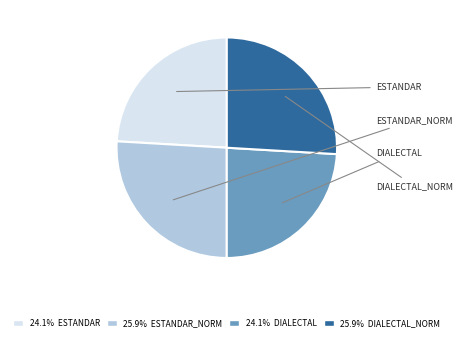

Count the number of slices in the pie.

4